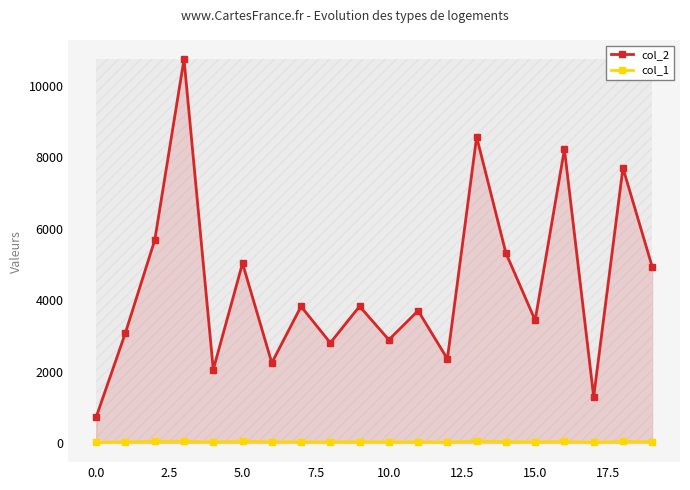

True or false: col_2 and col_1 intersect in this chart.

False